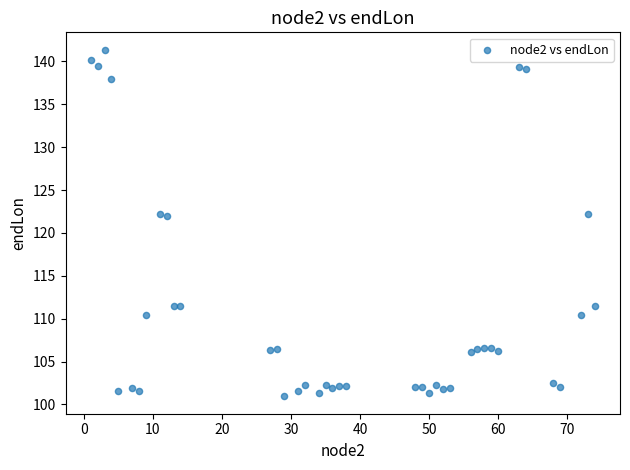

What is the range of Y values (max minus min)?

40.4